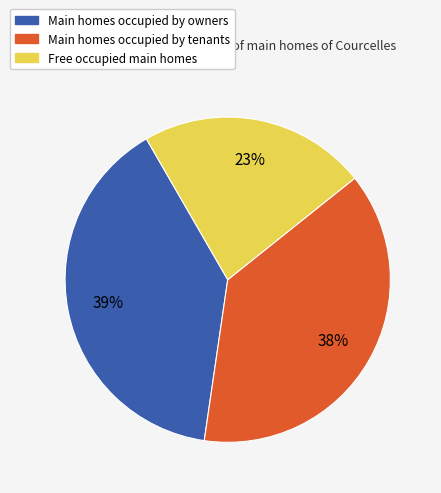

Count the number of slices in the pie.

3